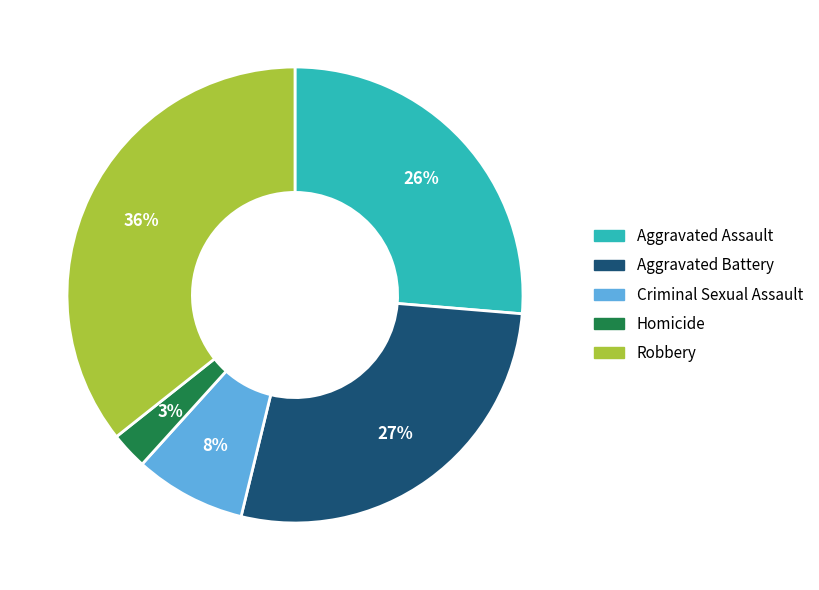

To the nearest percent, what portion does Aggravated Battery represent?

27%